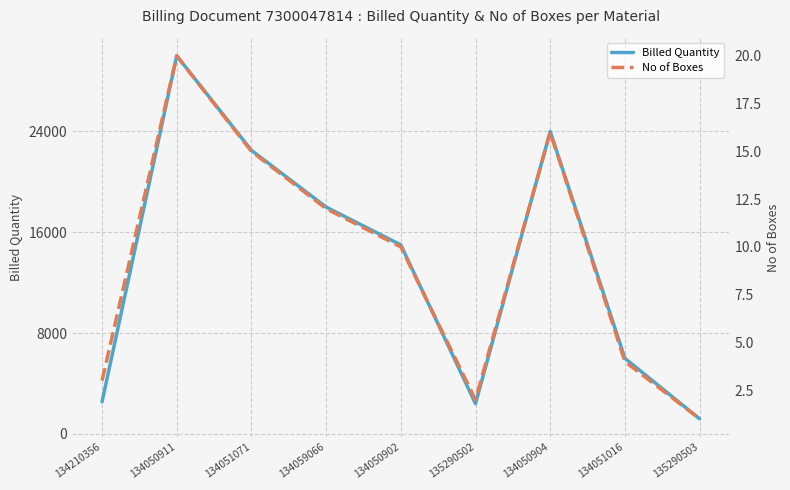

What is the minimum value shown in the chart?

1